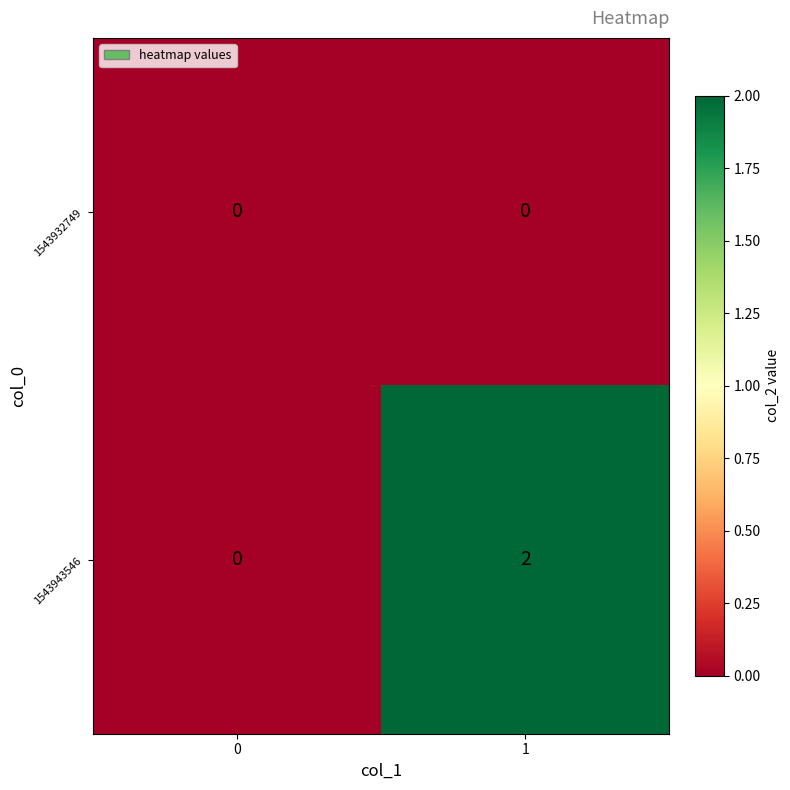

Which series has the largest total across all categories?

1543943546